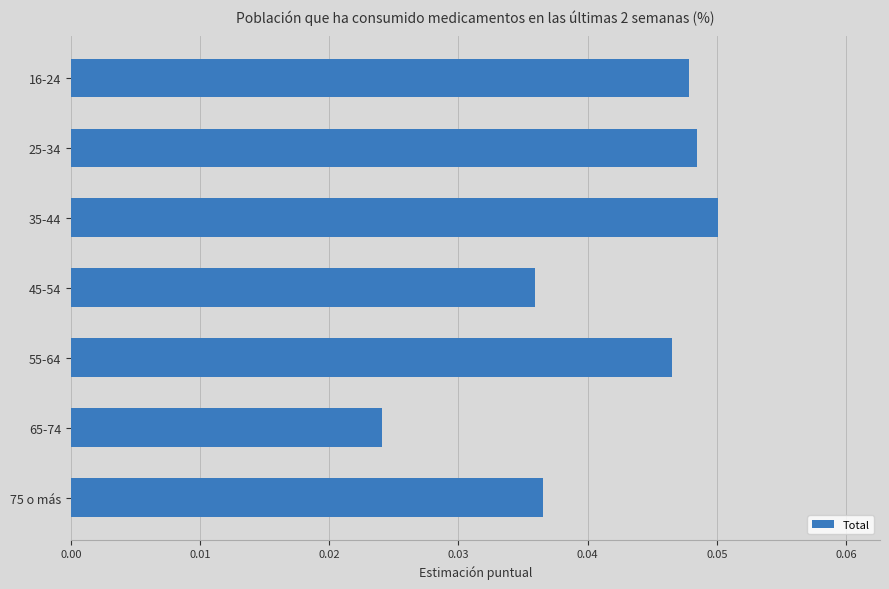

The value at 35-44 is 0.0. True or false?

False